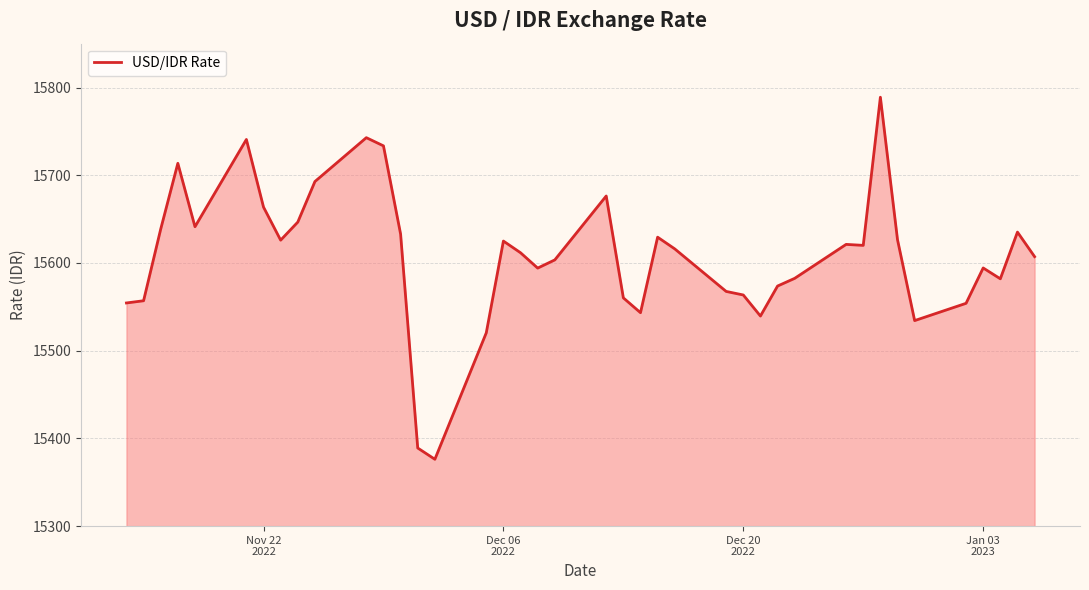

How many lines are shown in the chart?

1